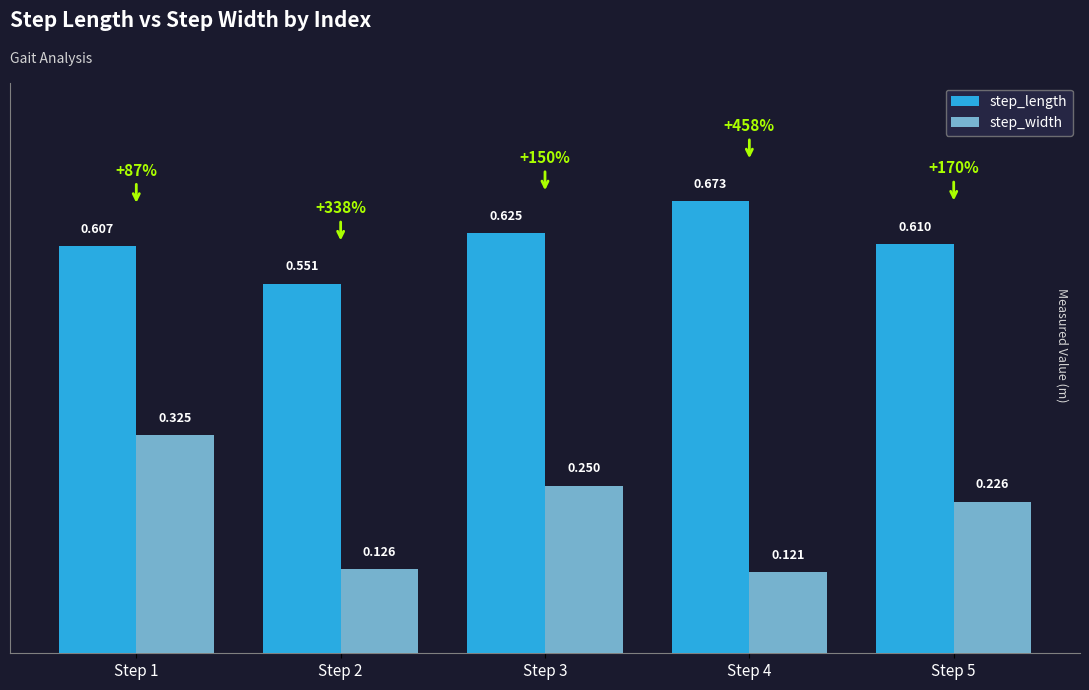

Which series has the largest range (max minus min)?

step_width